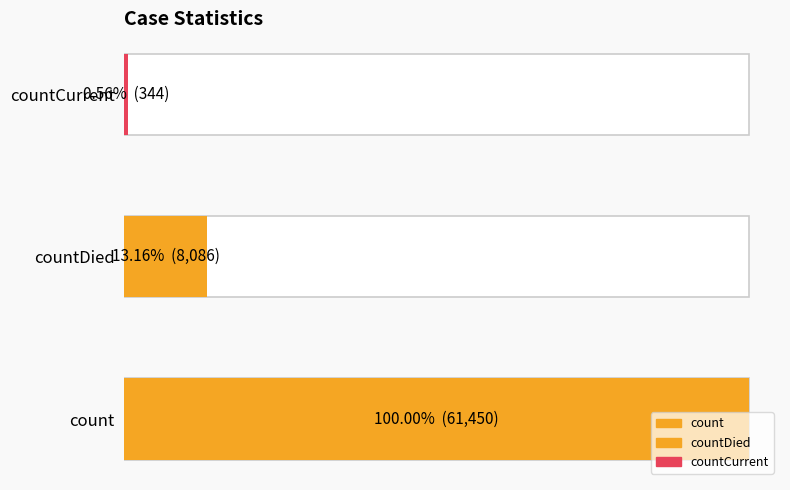

At which category does the chart reach its peak across all series?

count